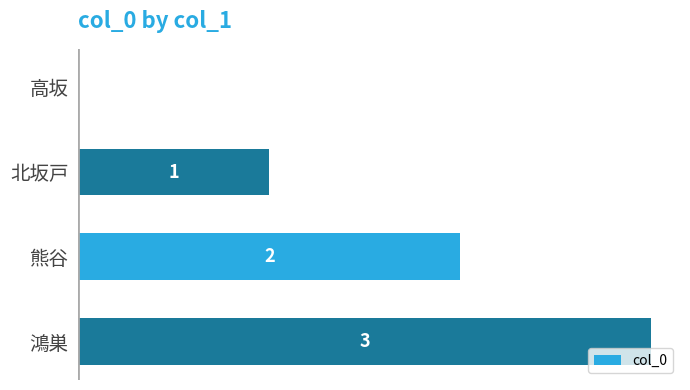

At which category does the chart reach its peak across all series?

鴻巣